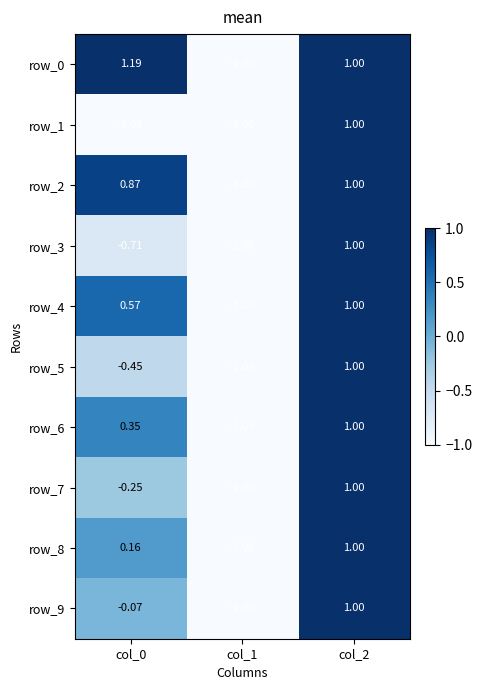

Count the number of categories in the chart.

3